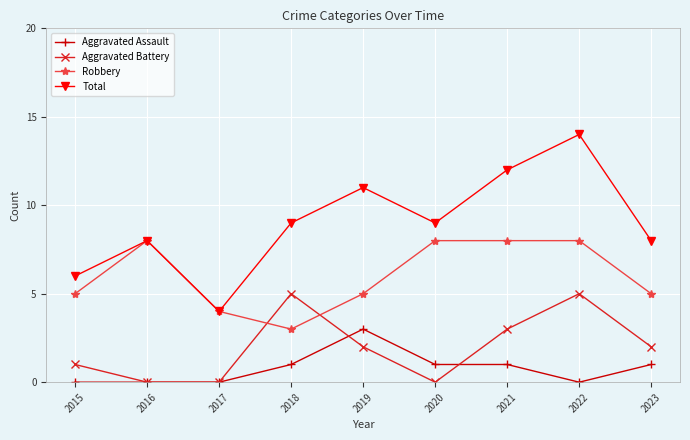

How many values in the Total series are below 9?

4